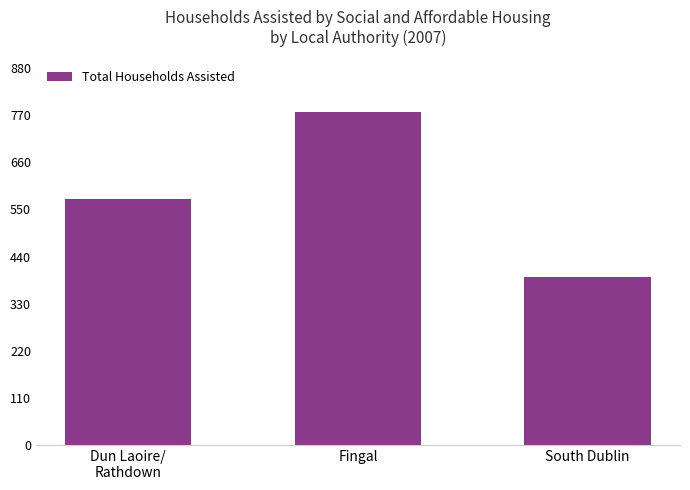

Reading left to right, transcribe all the data shown in this chart.

575	777	392